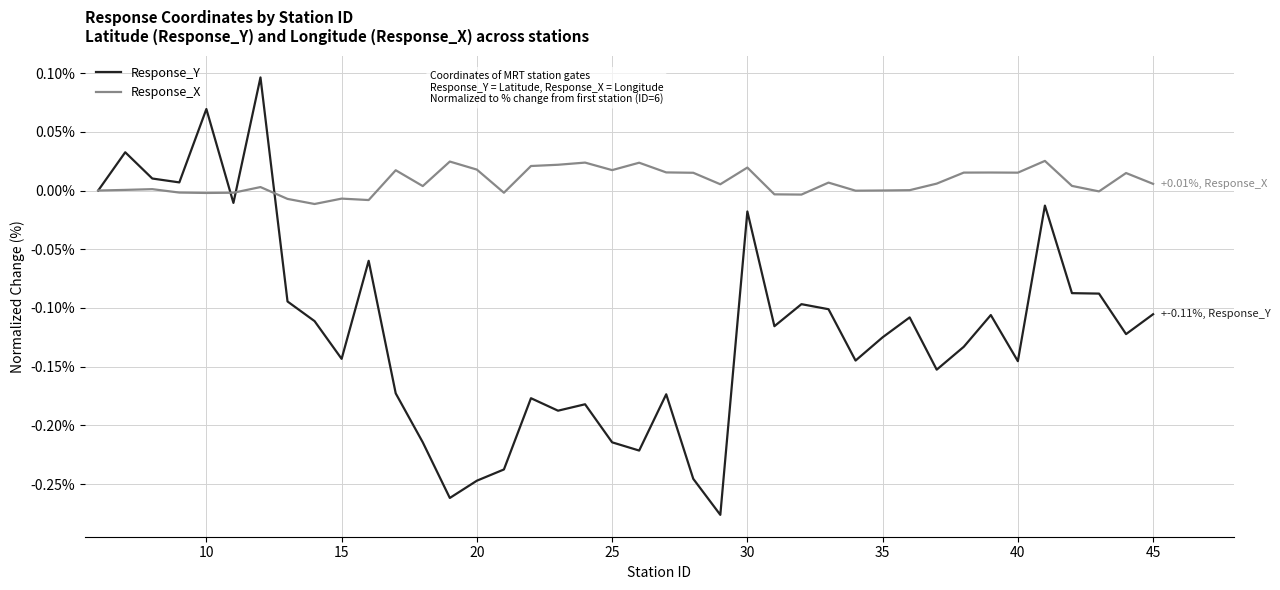

Which series has the largest total across all categories?

Response_X